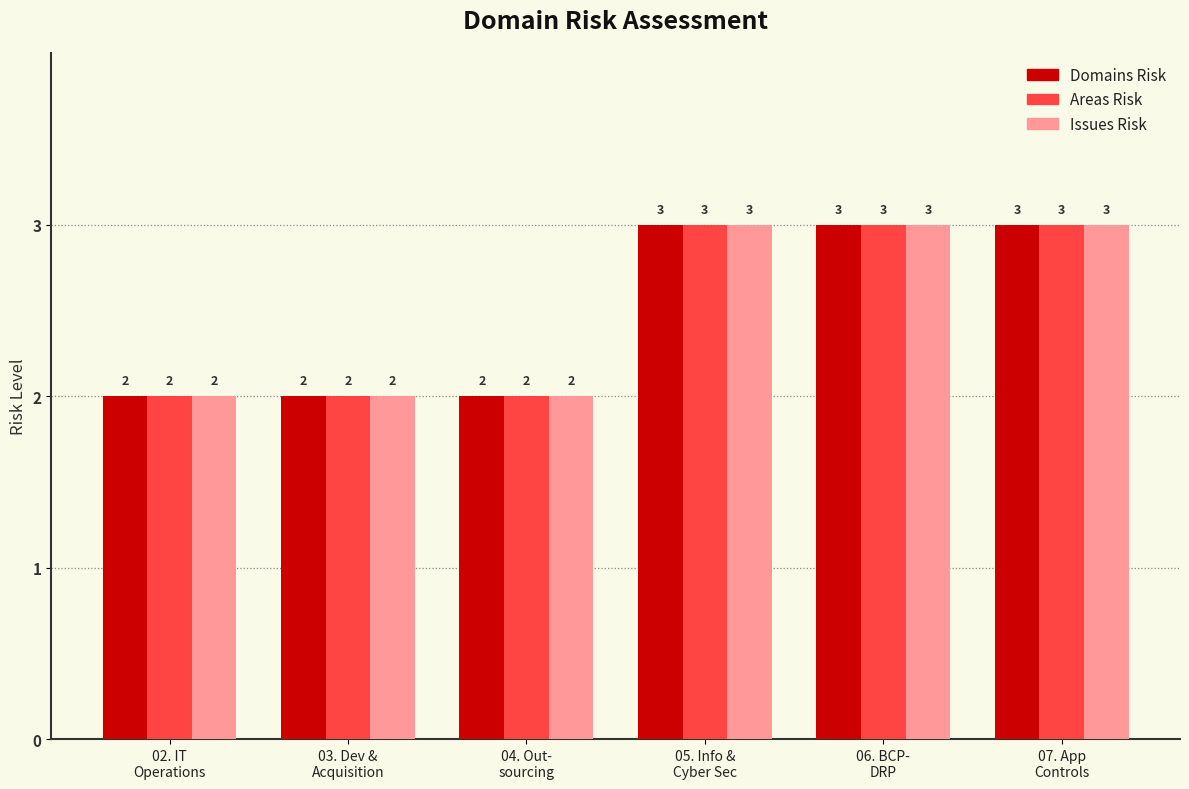

Is it true that Issues Risk equals 5 at 07. App
Controls?

False